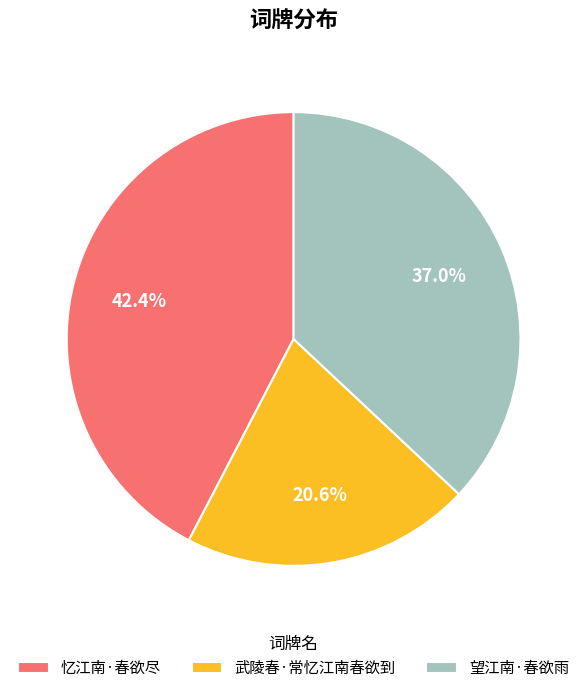

The 武陵春·常忆江南春欲到 slice represents 21% of the pie. True or false?

True